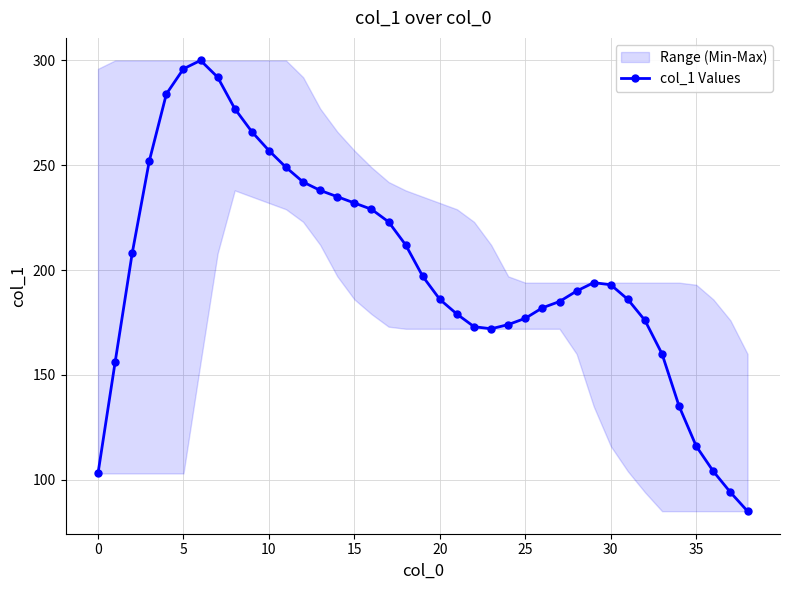

How many data points in col_1 Values are less than 193?

19